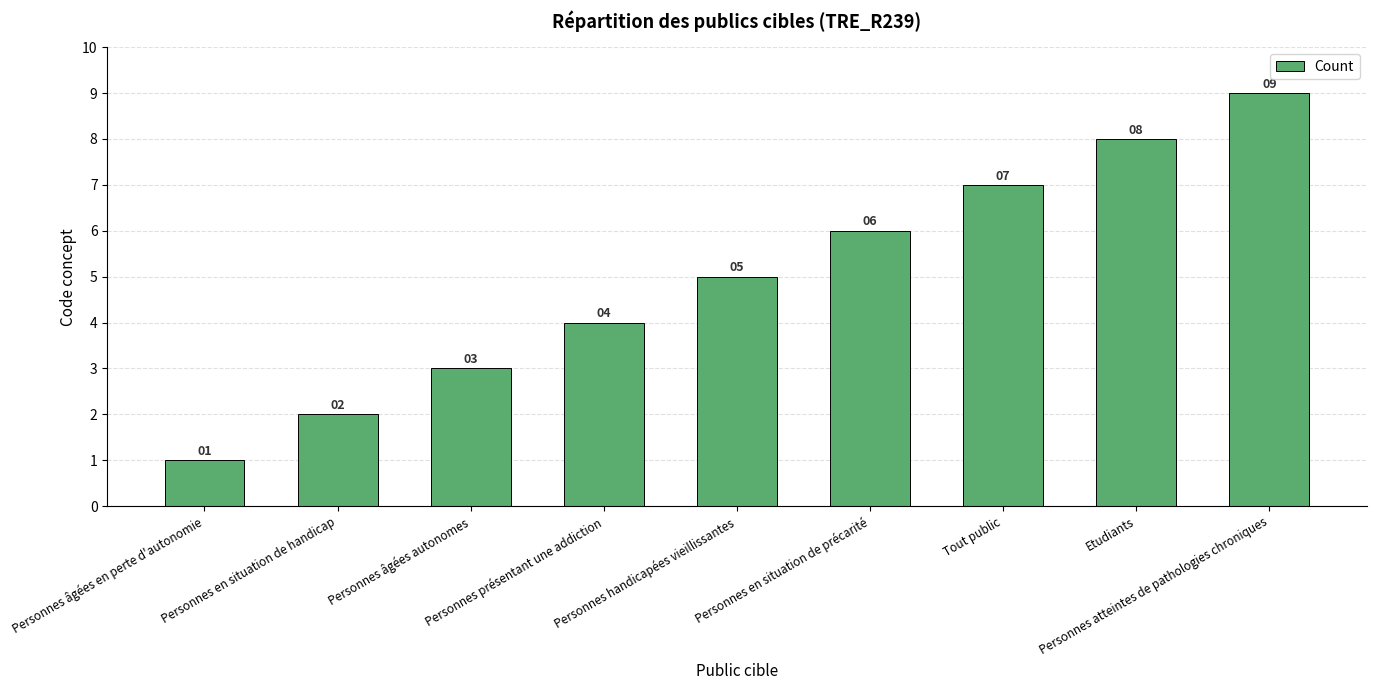

What is the minimum value shown in the chart?

1